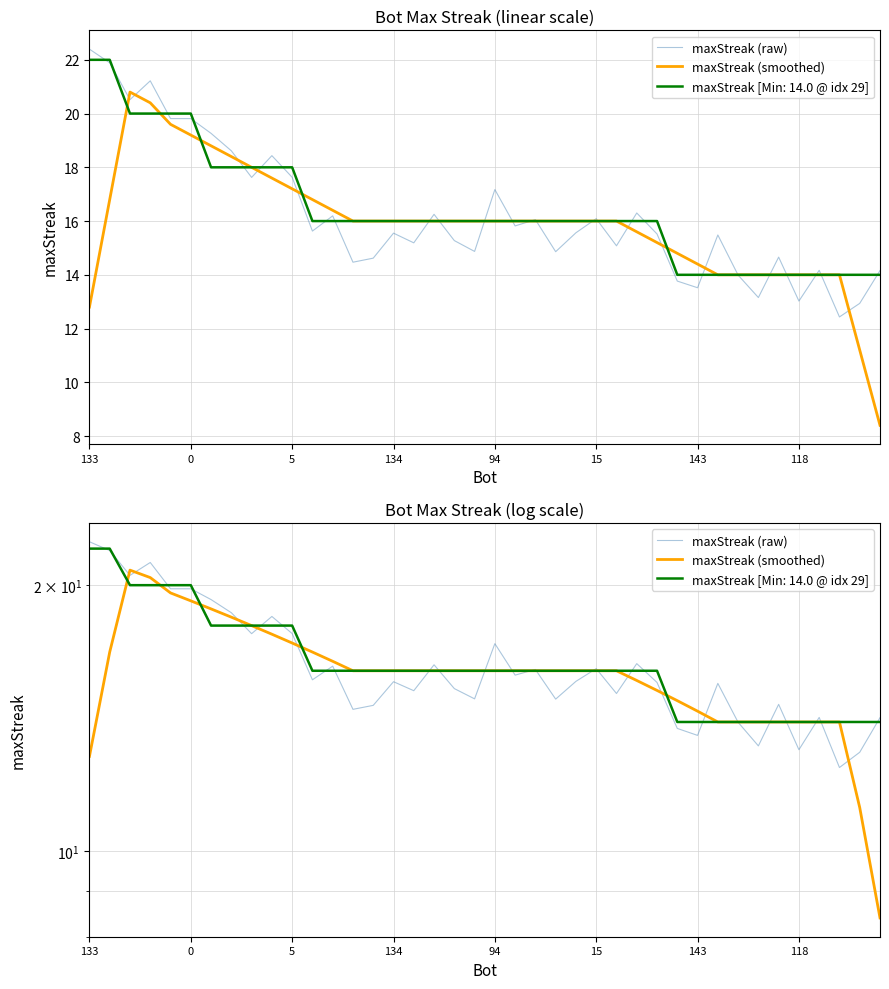

True or false: maxStreak (smoothed) has more than 2 interior local peaks.

False